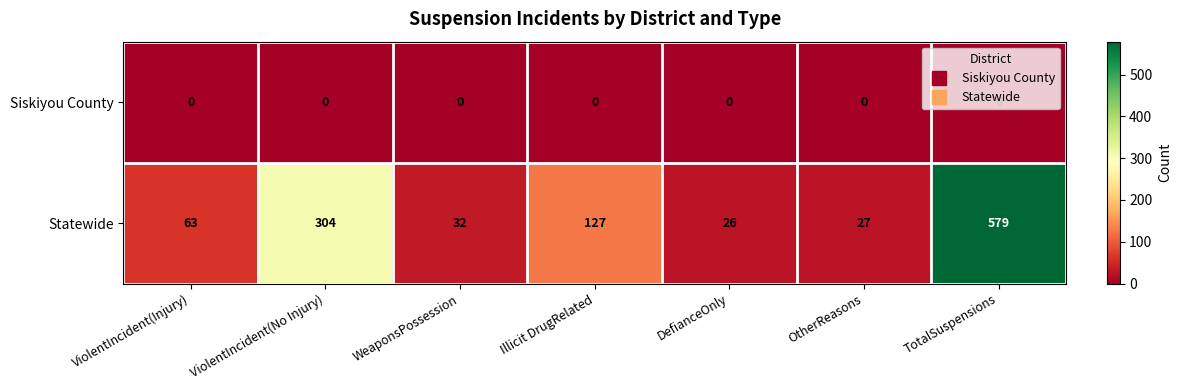

At how many categories does at least one series exceed 260?

2